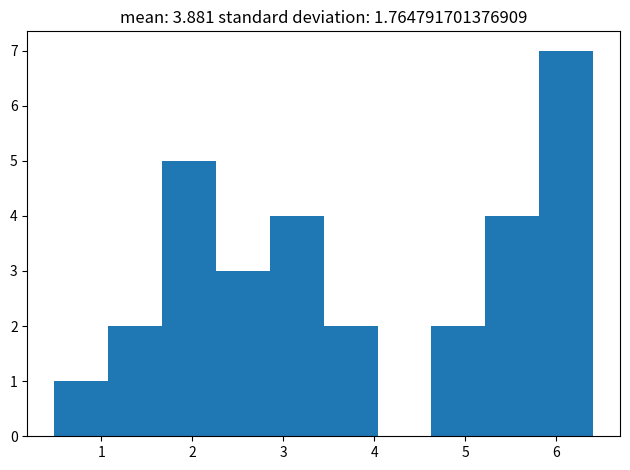

Reading left to right, list every bar in this chart as the range it spans on the x-axis followed by its height. Neither the bar edges nor the heights are printed on the chart, so give them approximately, as read against the axes.

0.5 to 1.1: 1
1.1 to 1.7: 2
1.7 to 2.3: 5
2.3 to 2.9: 3
2.9 to 3.4: 4
3.4 to 4.0: 2
4.0 to 4.6: 0
4.6 to 5.2: 2
5.2 to 5.8: 4
5.8 to 6.4: 7